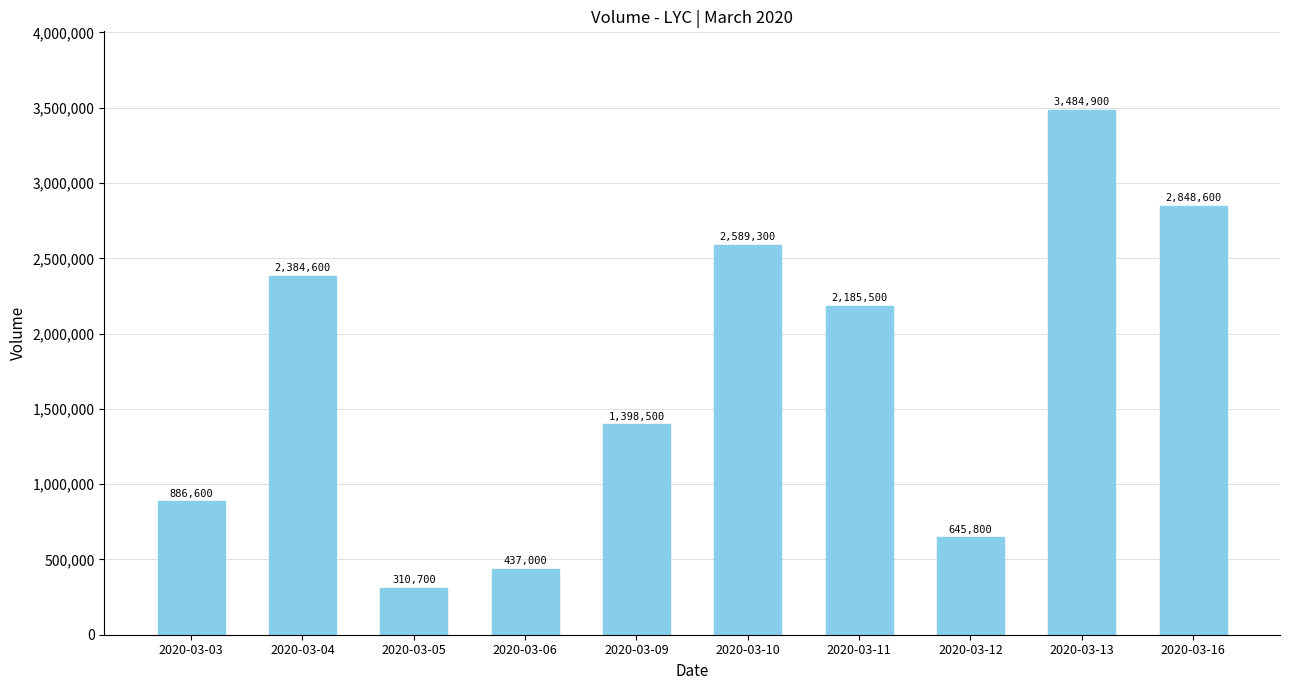

How many values are below 2185500?

5